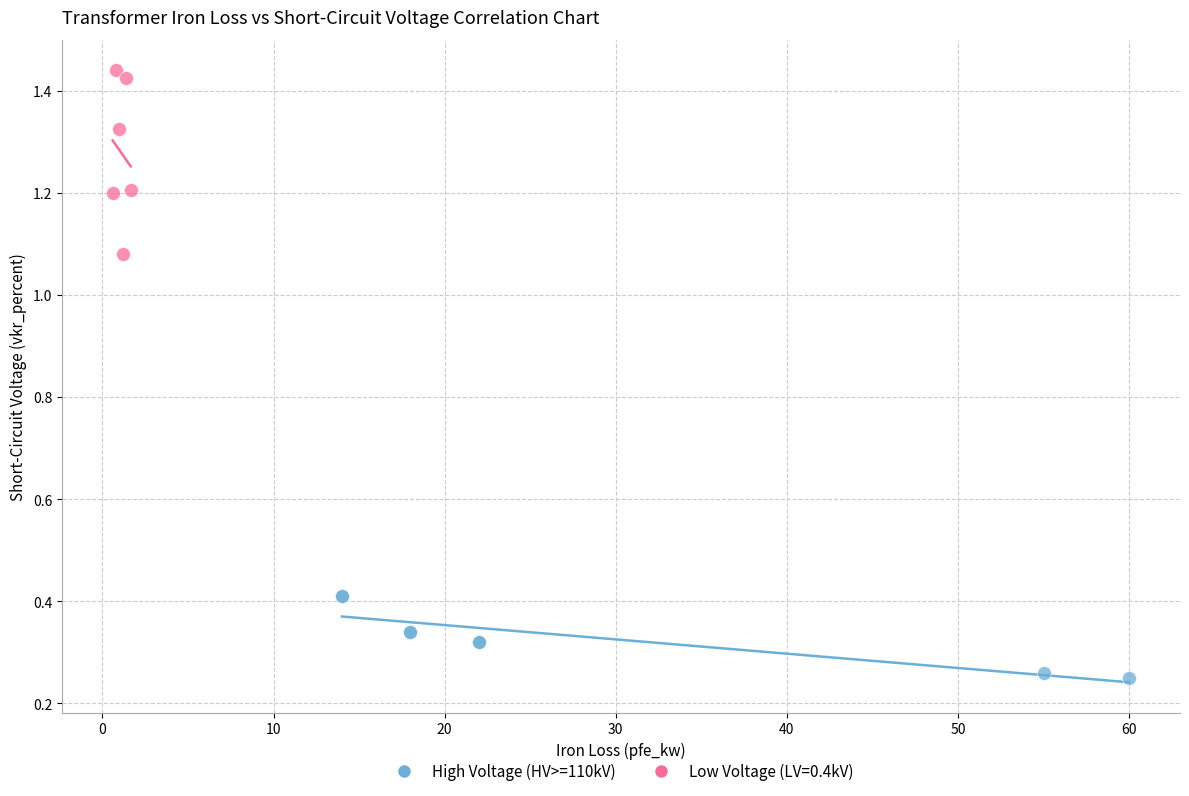

Which series contains the lowest Y value?

High Voltage (HV>=110kV)